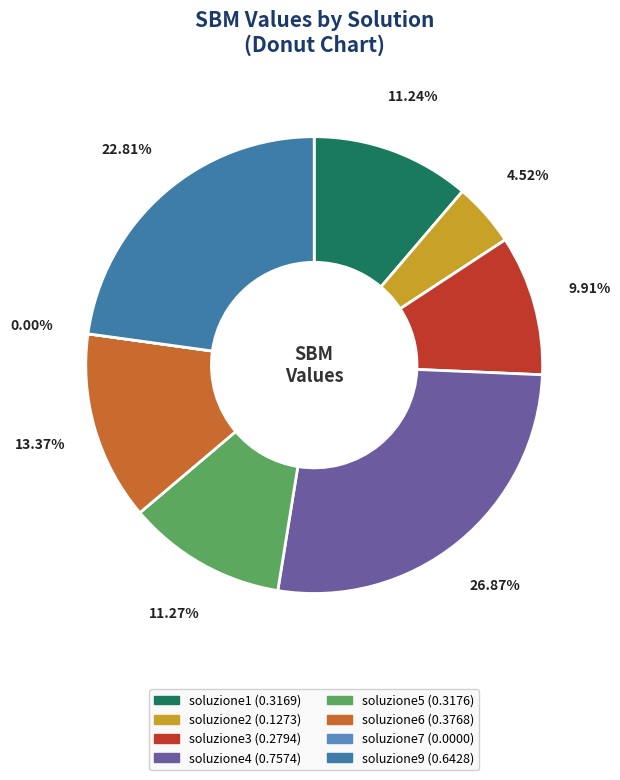

Does soluzione2 represent more than half of the total?

No